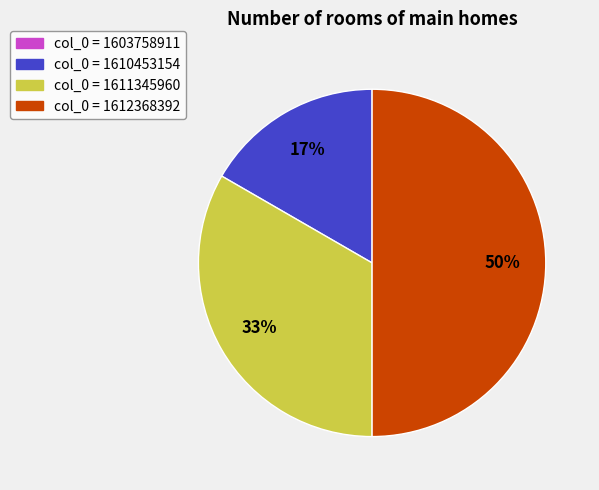

True or false: col_0 = 1610453154 accounts for 8% of the total.

False